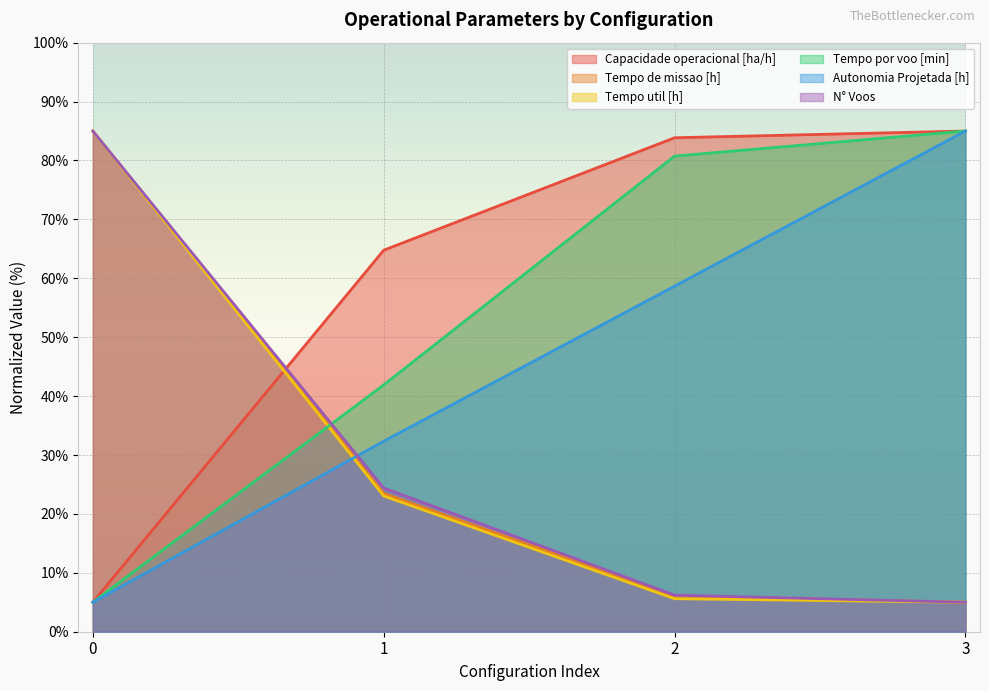

True or false: Tempo por voo [min] has more than 0 points higher than both neighbors.

False